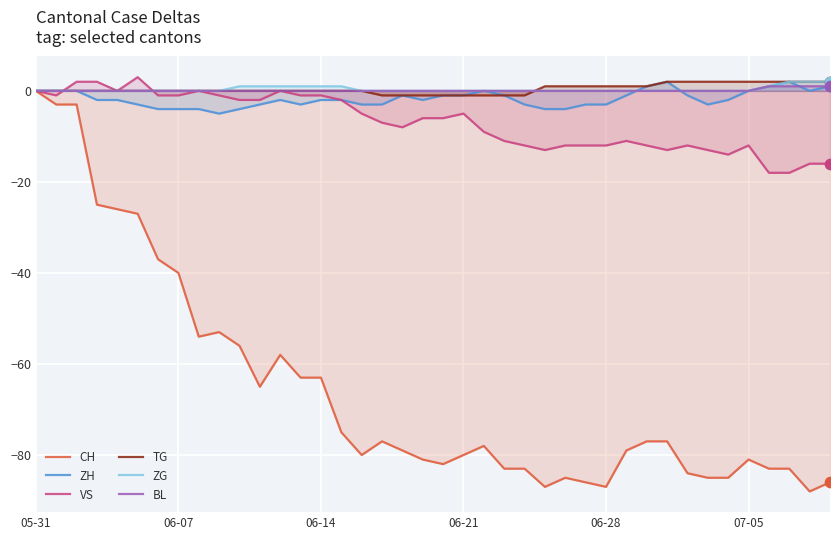

What is the total value across all series at 15?

-78